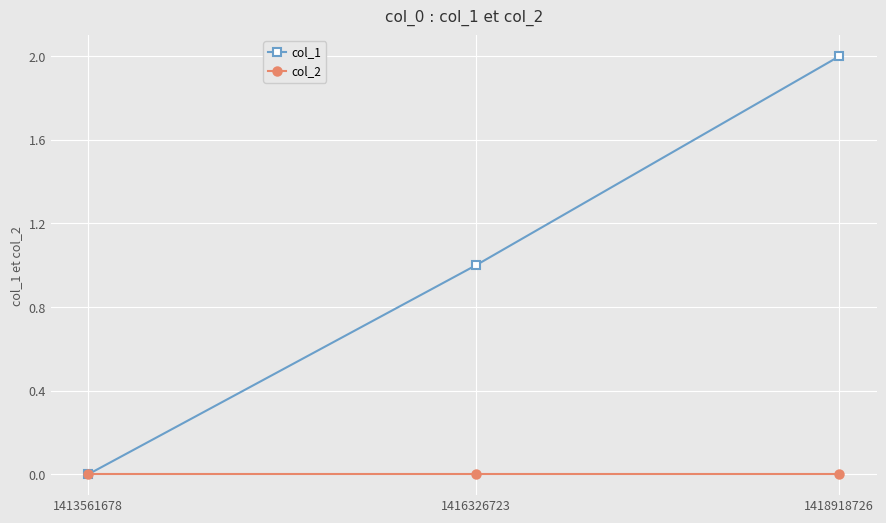

What is the spread (max minus min) of values at 1416326723?

1